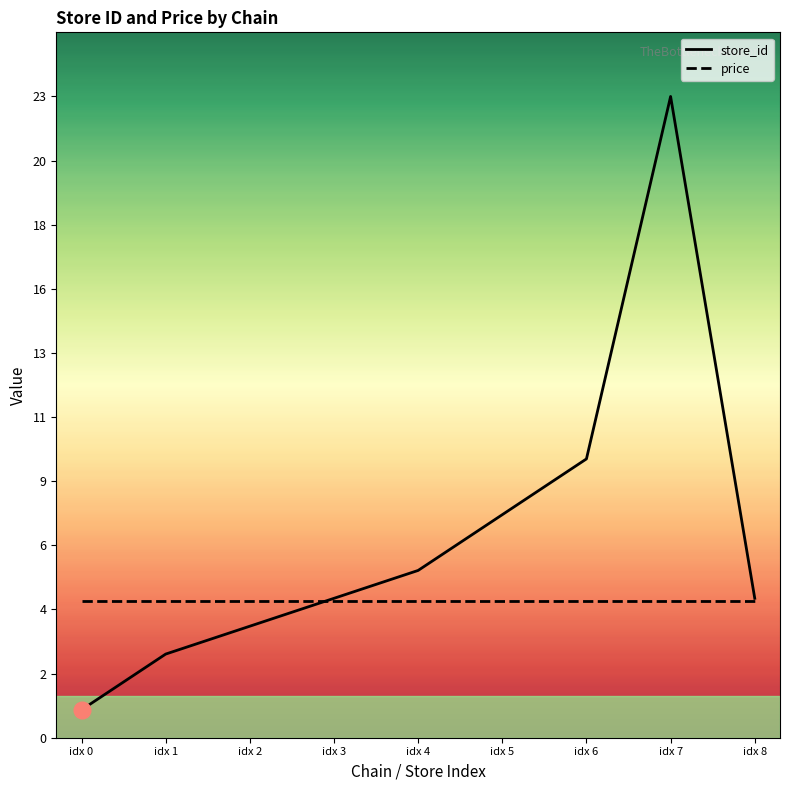

List the labels in order of store_id value, largest first.

idx 7, idx 6, idx 5, idx 4, idx 3, idx 8, idx 2, idx 1, idx 0